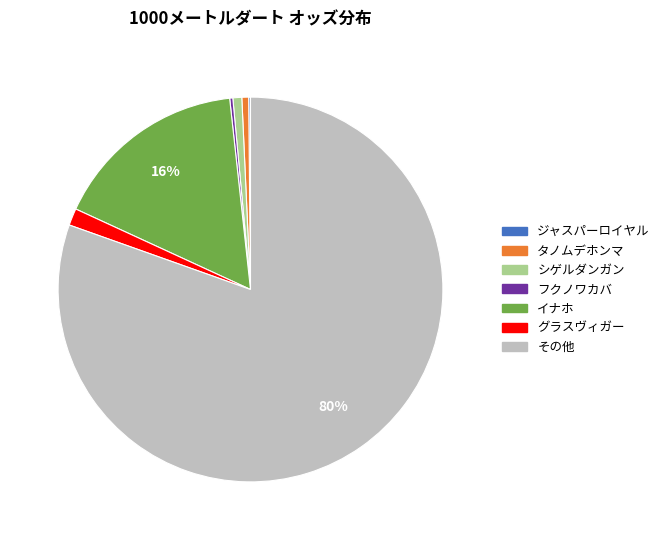

Is there any slice that represents more than half of the pie?

Yes